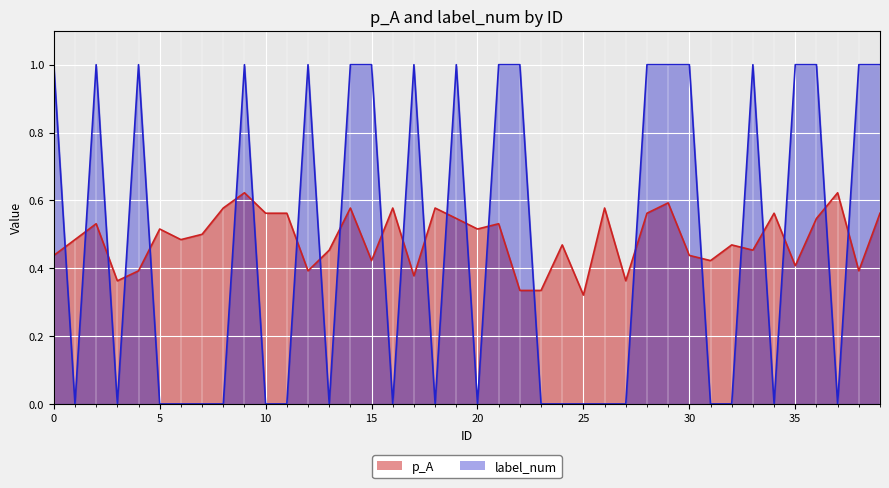

What is the difference between the highest and lowest values at 28?

0.4